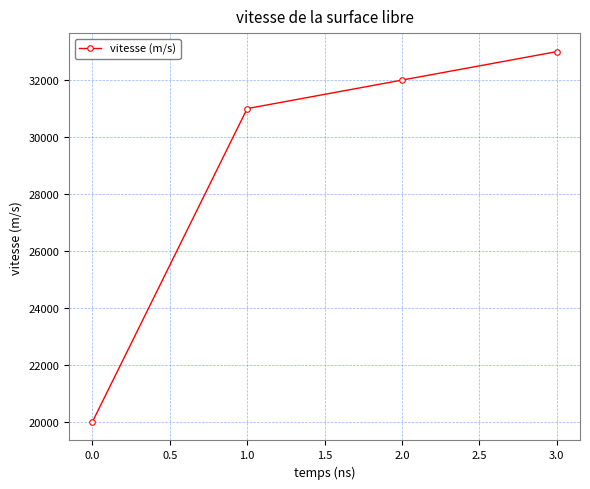

How many lines are shown in the chart?

1